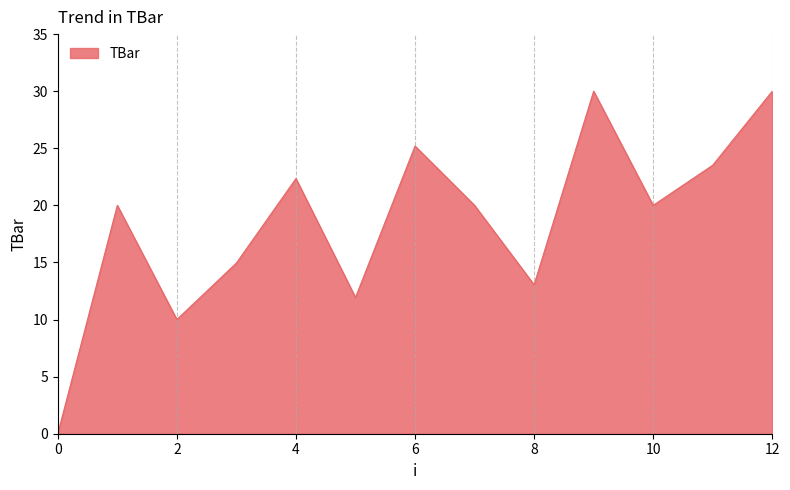

What is the difference between the maximum and minimum values?

30.0